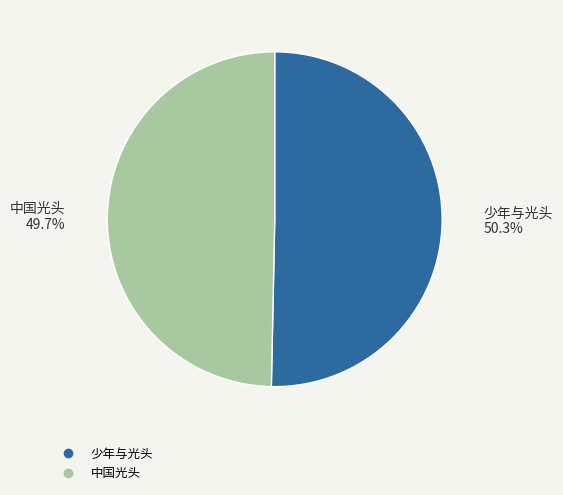

What percentage is the 中国光头 slice, to the nearest percent?

50%